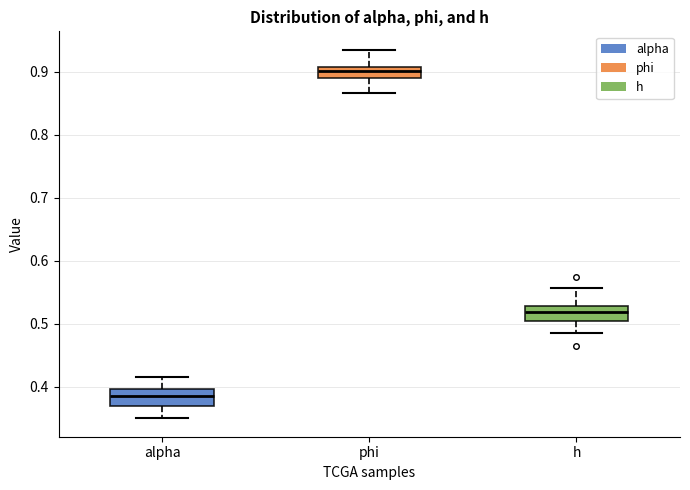

Reading left to right, transcribe this box plot: for each box, give where its median line is, the range the box spans, and where its two whiskers end, as read against the y-axis. The values are not printed on the chart, so give them approximately, as read against the axis.

alpha: median 0.39, box 0.37 to 0.40, whiskers 0.35 to 0.41
phi: median 0.90, box 0.89 to 0.91, whiskers 0.87 to 0.94
h: median 0.52, box 0.50 to 0.53, whiskers 0.48 to 0.56